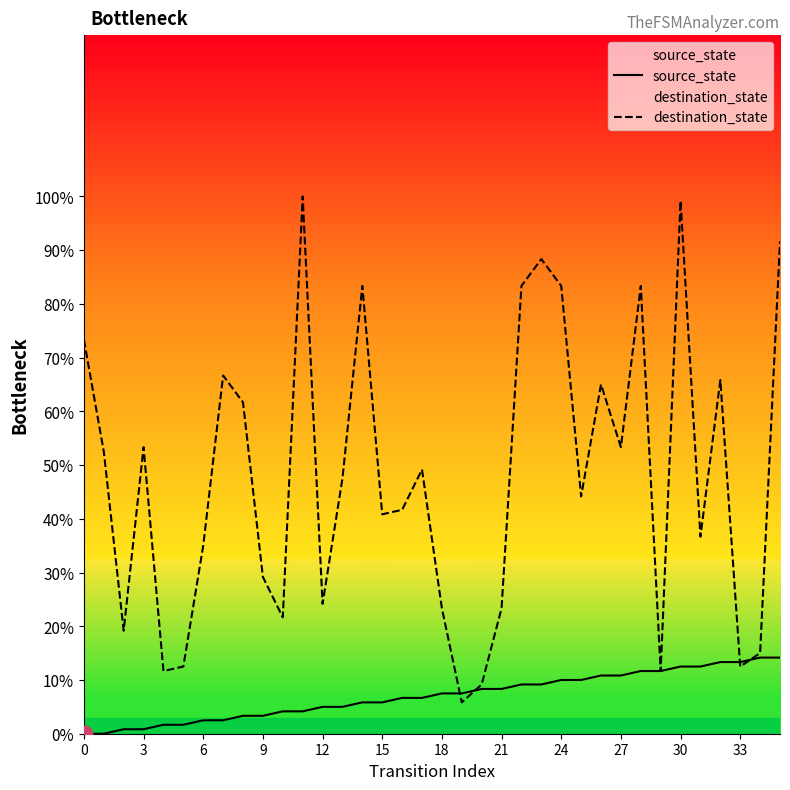

Count the number of data series in this chart.

2